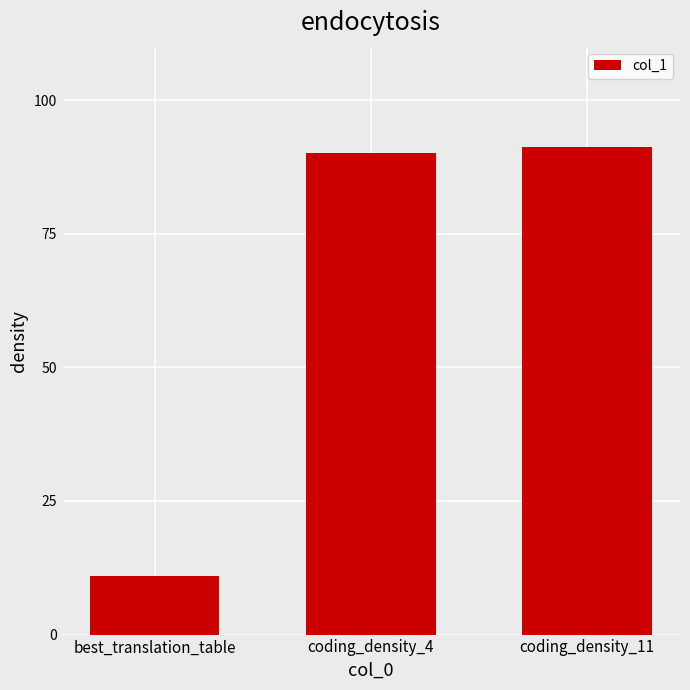

What is the sum of all values?

192.3